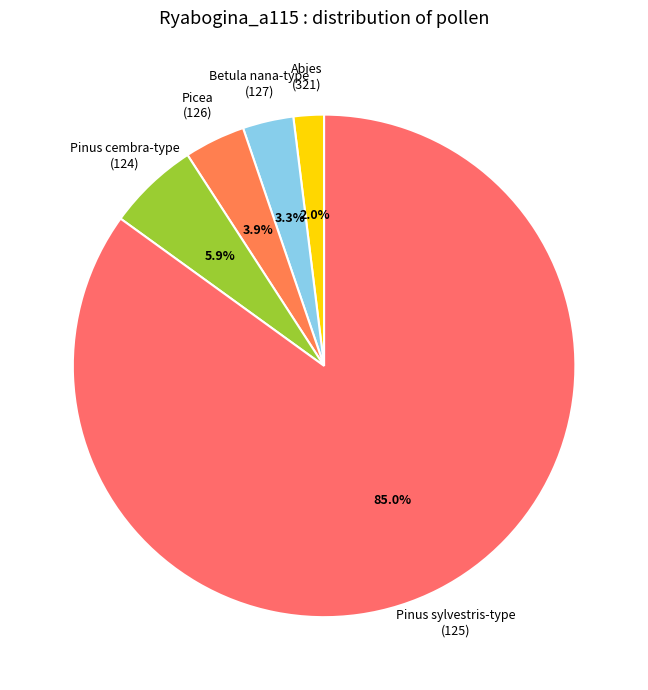

How much of the chart is everything except Pinus cembra-type (124)?

94.1%